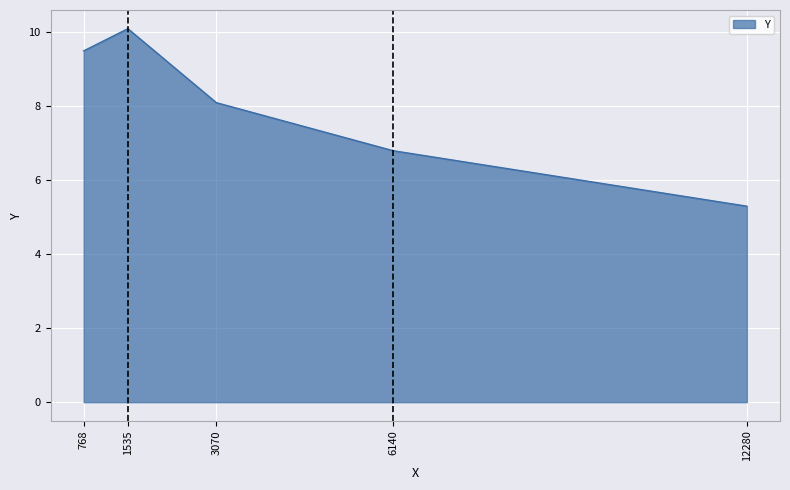

Rank the categories by value from lowest to highest.

12280, 6140, 3070, 768, 1535